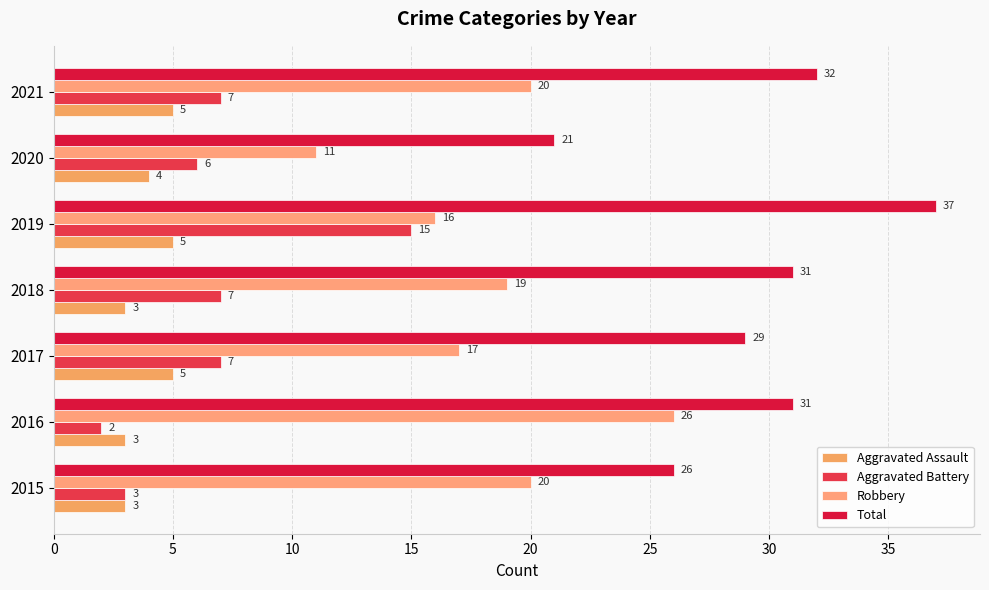

Reading left to right, list all the values displayed in this chart.

Aggravated Assault: 3	3	5	3	5	4	5
Aggravated Battery: 3	2	7	7	15	6	7
Robbery: 20	26	17	19	16	11	20
Total: 26	31	29	31	37	21	32